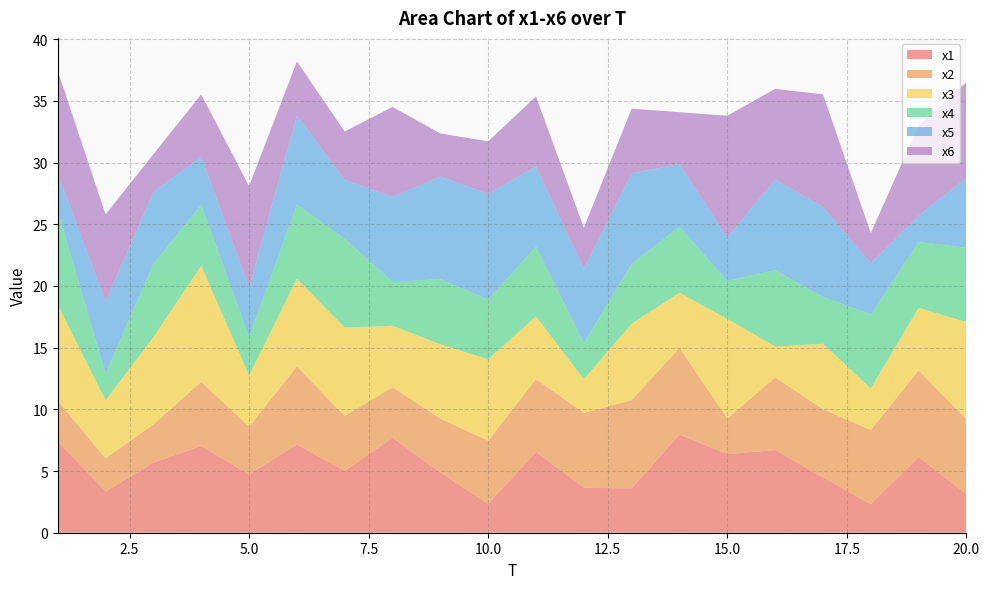

Reading left to right, extract all data points from this chart.

x1: 7.4	3.3	5.7	7.0	4.7	7.1	5.0	7.7	4.9	2.3	6.5	3.6	3.6	8.0	6.4	6.7	4.5	2.3	6.1	3.1
x2: 3.3	2.7	3.1	5.2	3.9	6.3	4.4	4.1	4.4	5.1	5.9	6.1	7.1	7.0	2.9	5.9	5.5	6.0	7.0	6.1
x3: 7.8	4.7	7.1	9.4	4.1	7.1	7.2	5.0	6.0	6.6	5.1	2.7	6.2	4.5	8.1	2.5	5.3	3.4	5.1	7.9
x4: 7.6	2.2	5.9	5.0	3.1	6.0	7.2	3.6	5.3	4.8	5.7	2.9	4.8	5.3	3.1	6.2	3.8	6.0	5.3	6.0
x5: 3.0	5.8	5.8	3.9	4.0	7.2	4.7	6.9	8.3	8.6	6.5	6.0	7.4	5.1	3.5	7.3	7.3	4.1	2.1	5.7
x6: 8.4	7.1	3.1	5.1	8.2	4.4	3.9	7.3	3.5	4.3	5.7	3.3	5.2	4.2	9.9	7.4	9.1	2.4	7.3	7.7